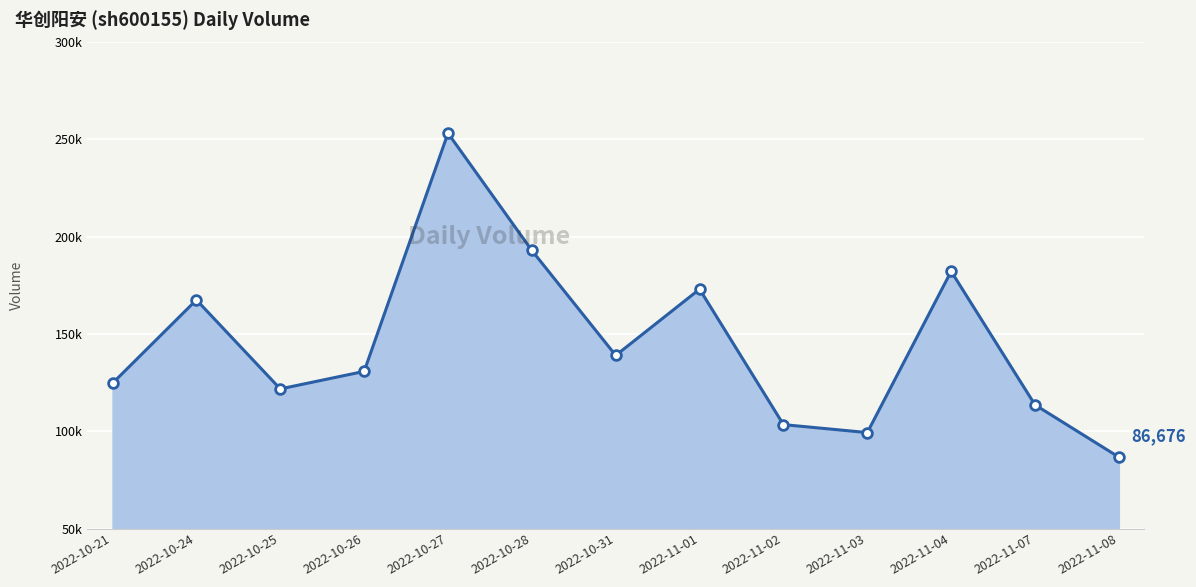

What is the ratio of the value at 2022-11-01 to the value at 2022-10-31?

1.2